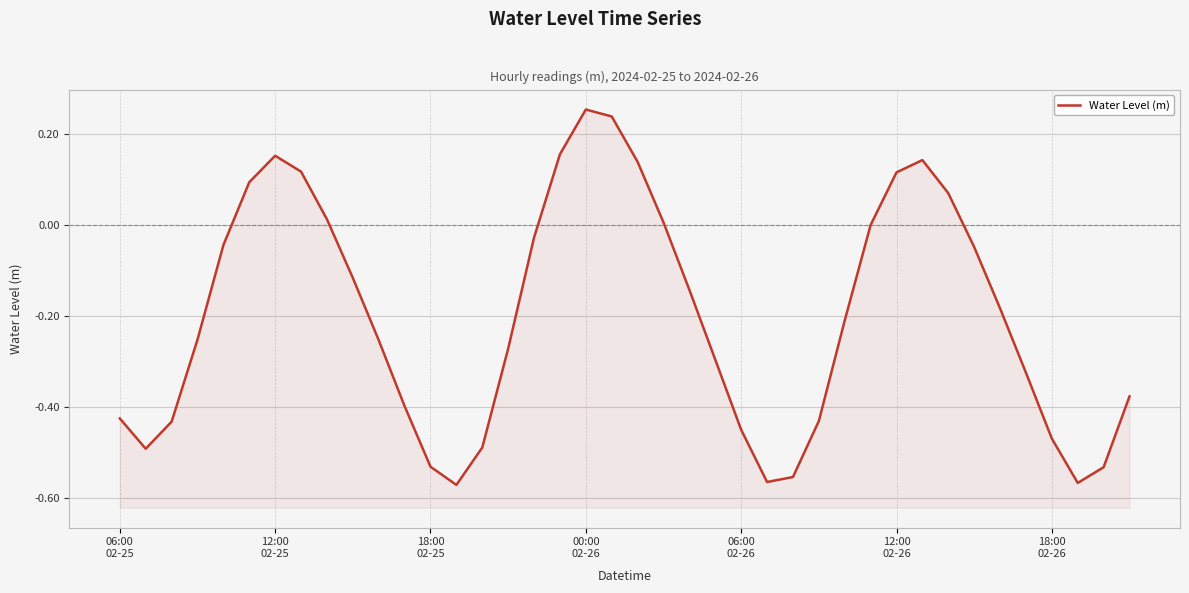

Is it true that the value at 18:00 02-25 is -0.8?

False